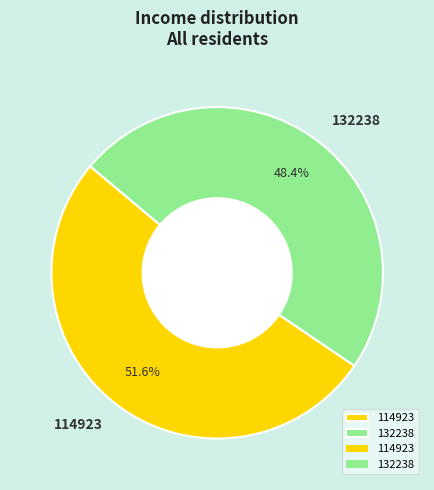

To the nearest percent, what percentage of the pie is 132238?

48%